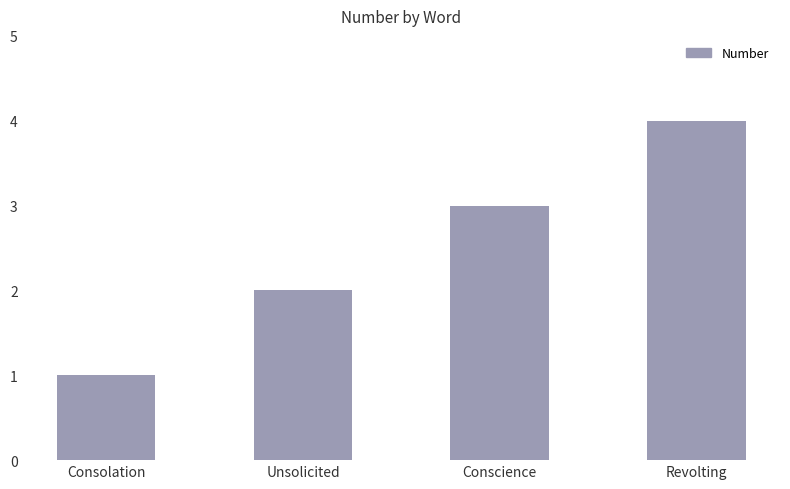

What is the sum of the values at Revolting and Consolation?

5